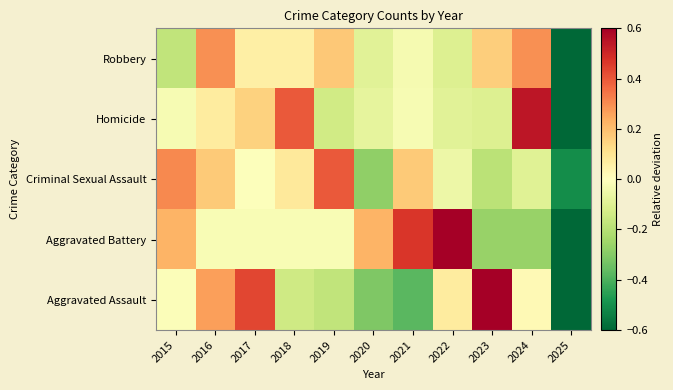

List the series in order of their peak value, highest first.

Aggravated Assault, Aggravated Battery, Homicide, Criminal Sexual Assault, Robbery